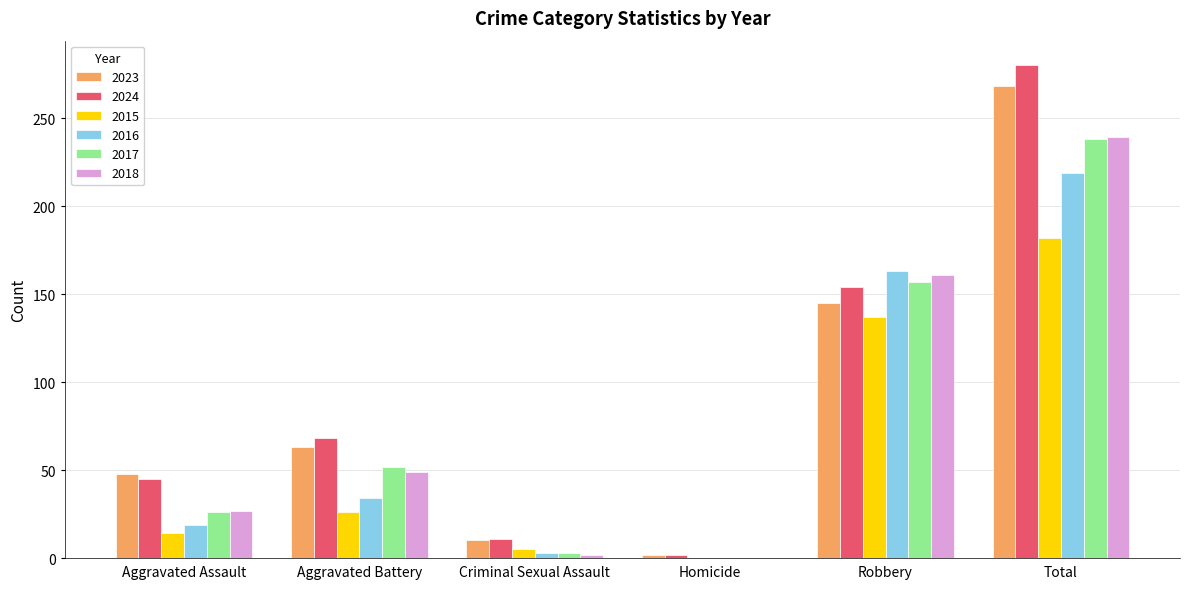

Is the value of 2017 at Aggravated Battery greater than the value of 2024 at Homicide?

Yes